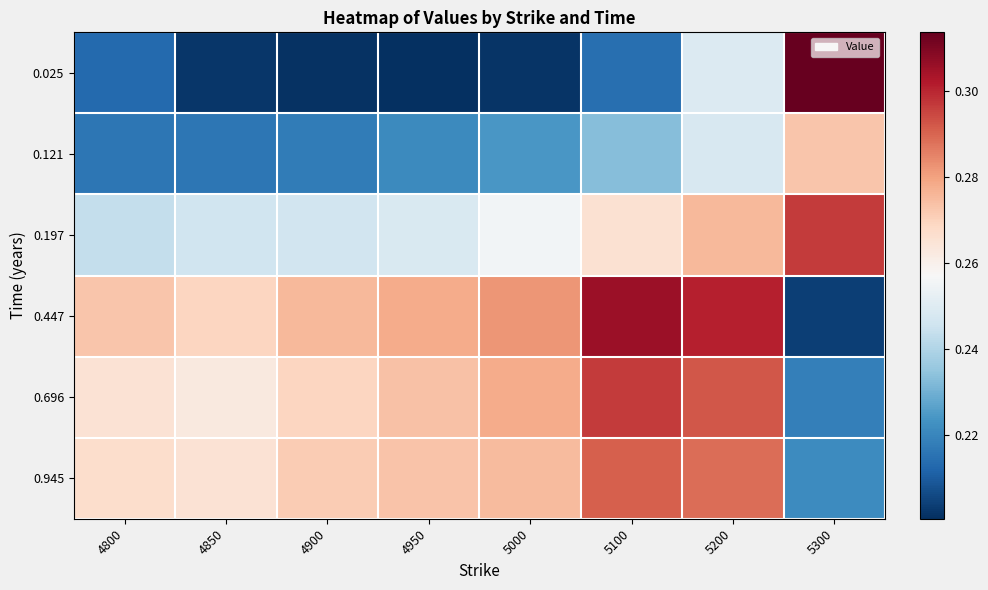

At how many categories does at least one series exceed 0?

8